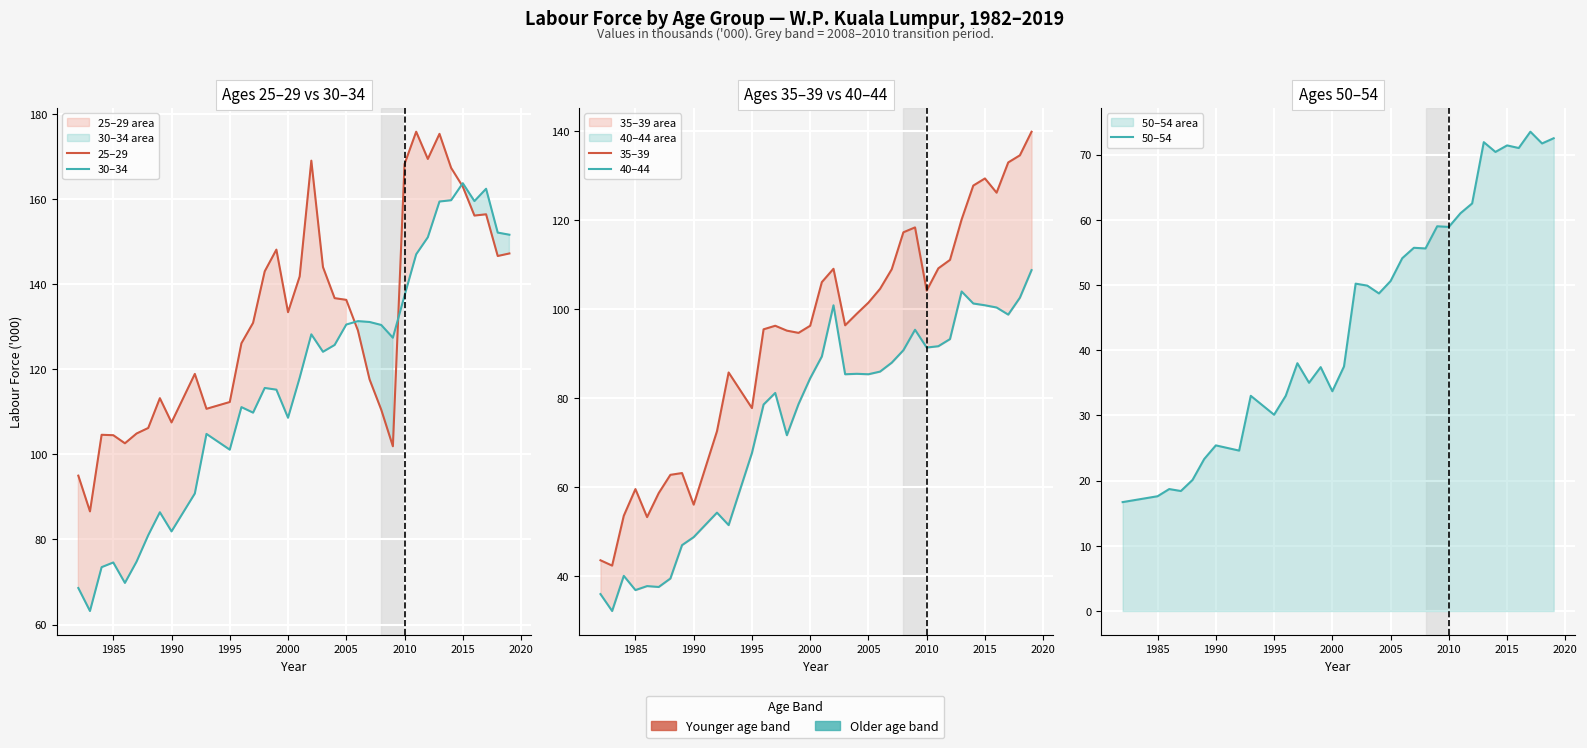

True or false: 30–34 and 50–54 intersect in this chart.

False